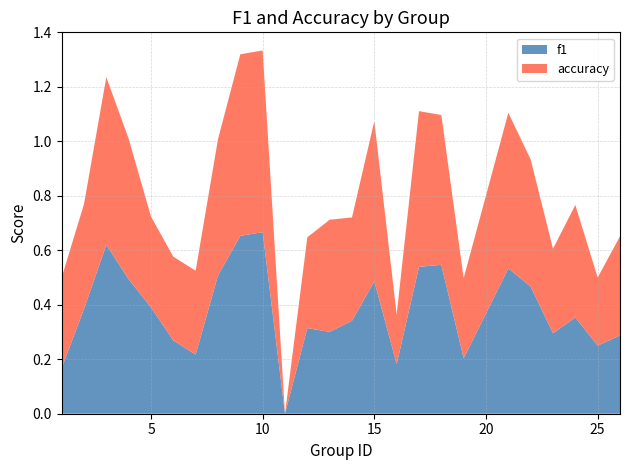

Is it true that f1 equals 0.2 at 15?

False